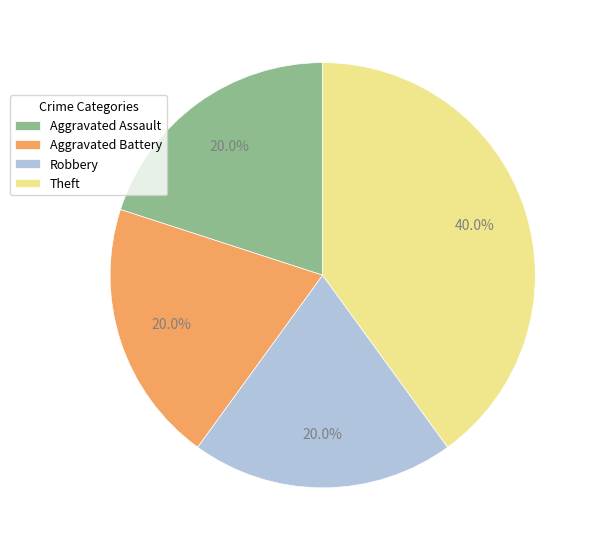

How many segments does this pie chart have?

4